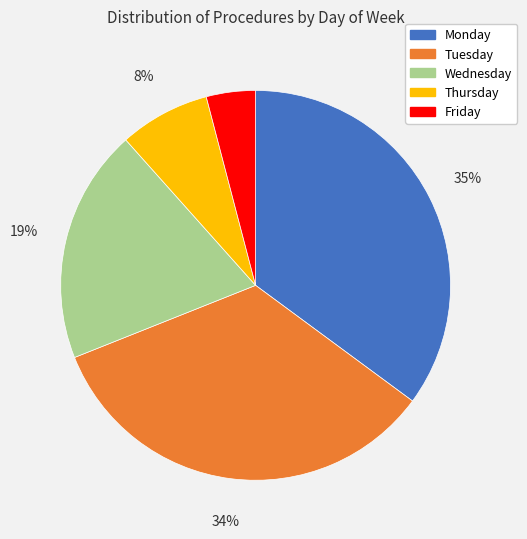

Between Monday and Tuesday, which is larger?

Monday